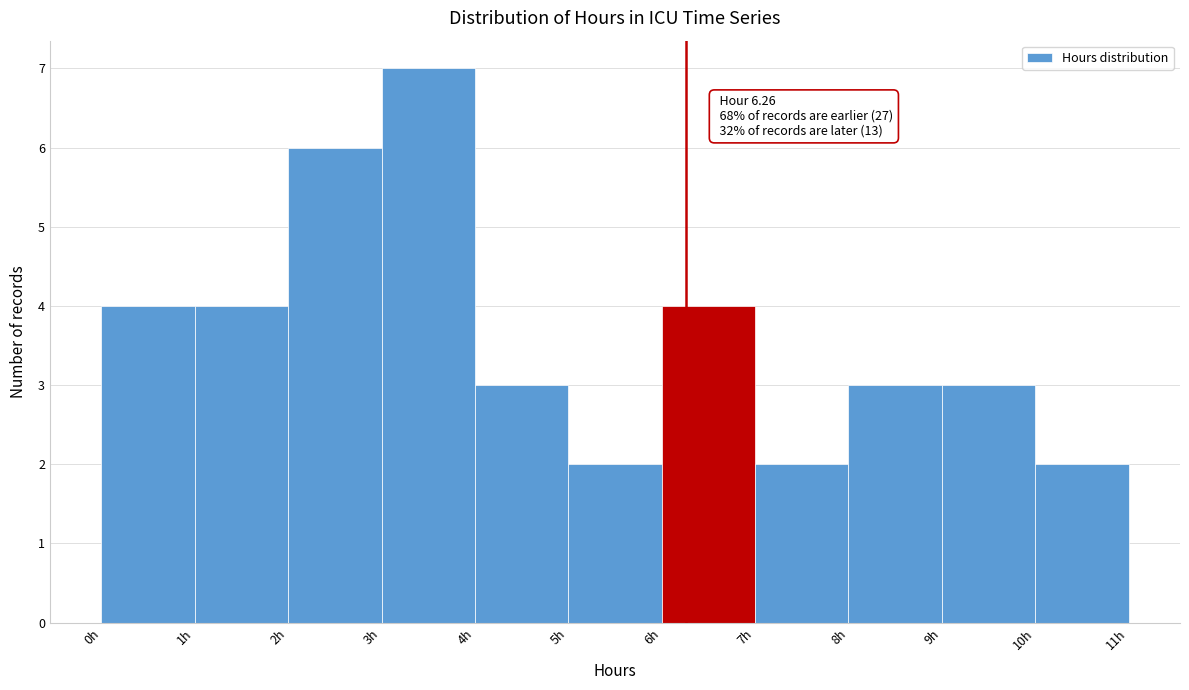

Over which range of the x-axis is the bar tallest?

3 to 4